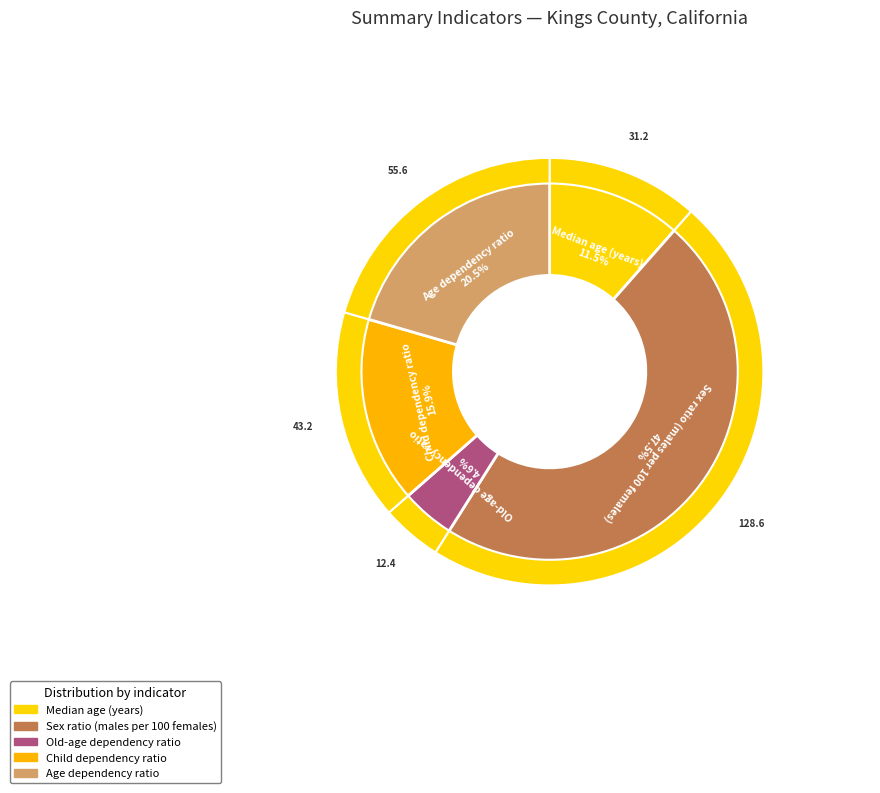

To the nearest percent, what portion does Sex ratio (males per 100 females) represent?

47%